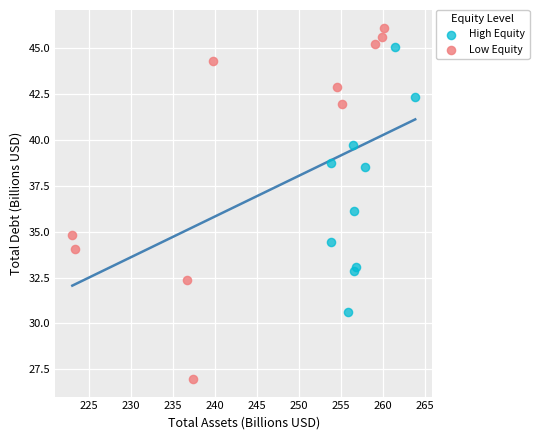

What are all the series names shown in the legend?

High Equity, Low Equity